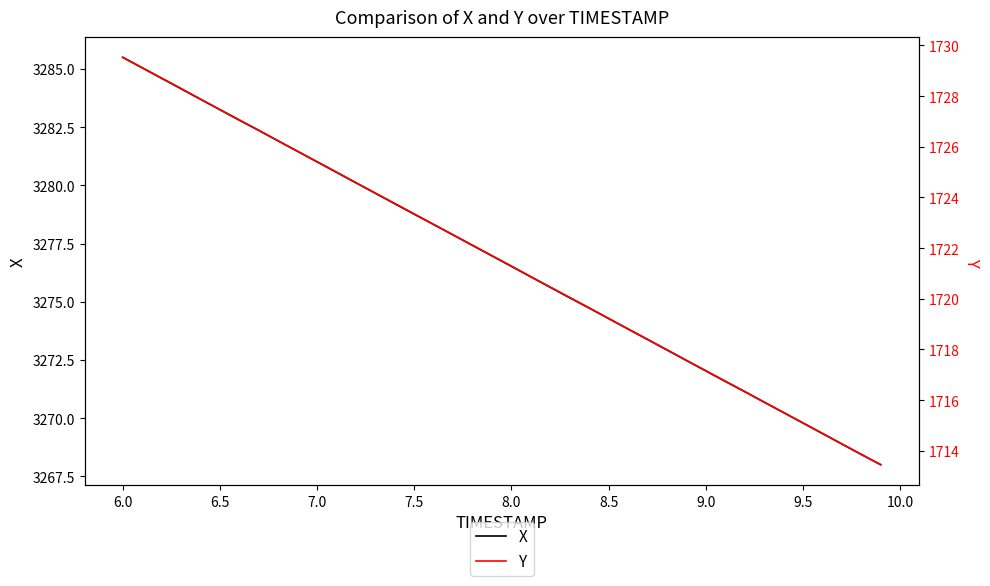

Reading right to left, transcribe all the data shown in this chart.

X: 3268.0	3268.4	3268.9	3269.3	3269.8	3270.2	3270.7	3271.1	3271.6	3272.0	3272.5	3272.9	3273.4	3273.8	3274.3	3274.7	3275.2	3275.6	3276.1	3276.5	3277.0	3277.4	3277.9	3278.3	3278.8	3279.2	3279.7	3280.1	3280.6	3281.0	3281.5	3281.9	3282.4	3282.8	3283.2	3283.7	3284.2	3284.6	3285.1	3285.5
Y: 1713.5	1713.9	1714.3	1714.7	1715.1	1715.5	1715.9	1716.3	1716.8	1717.2	1717.6	1718.0	1718.4	1718.8	1719.2	1719.6	1720.0	1720.5	1720.9	1721.3	1721.7	1722.1	1722.5	1722.9	1723.3	1723.8	1724.2	1724.6	1725.0	1725.4	1725.8	1726.2	1726.7	1727.1	1727.5	1727.9	1728.3	1728.7	1729.1	1729.5